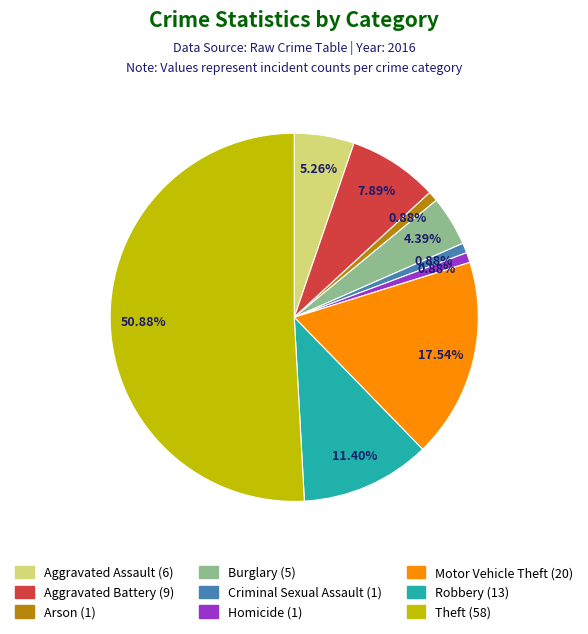

Does Theft account for over 50% of the chart?

Yes